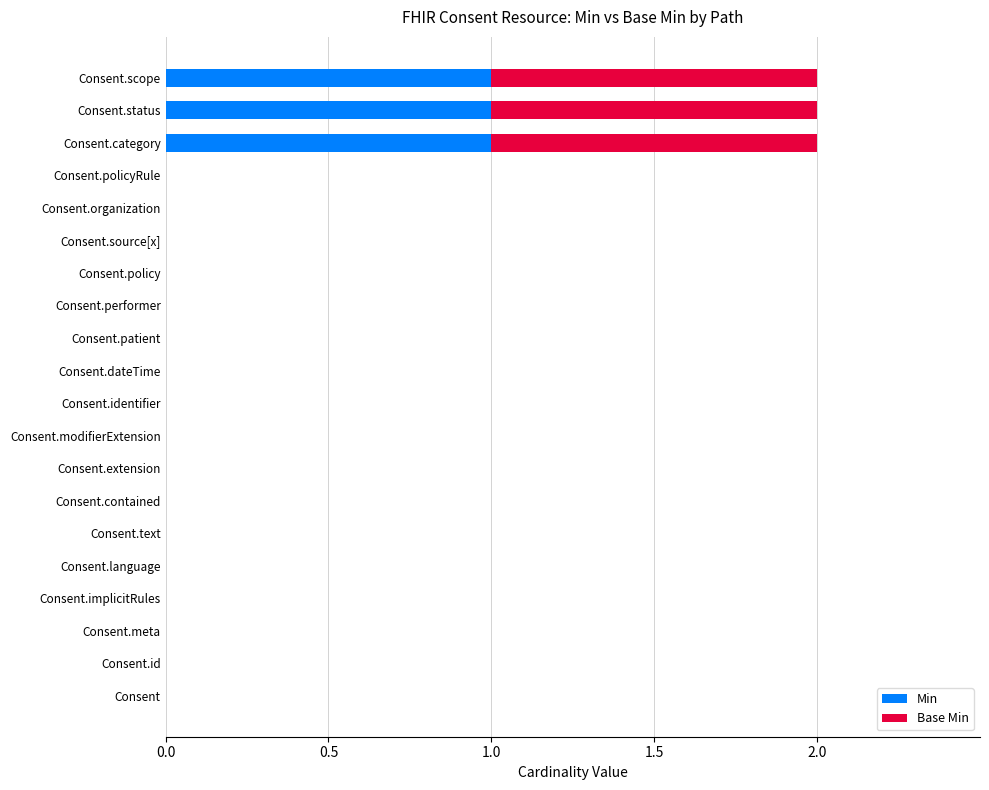

True or false: Min has a value of -1 at Consent.text.

False